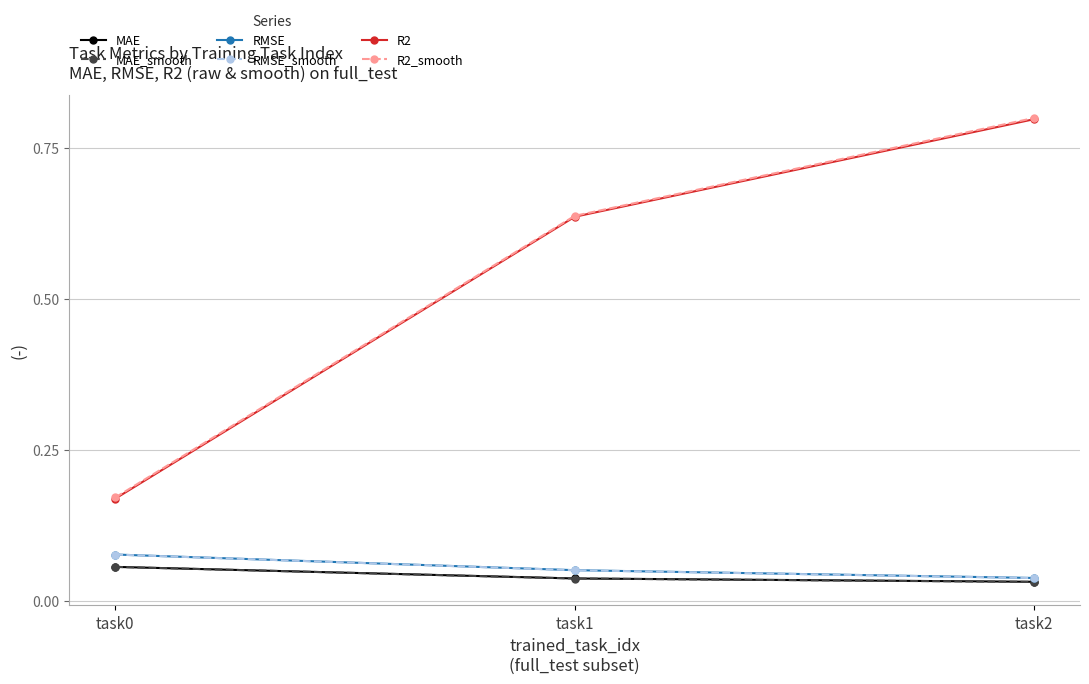

Is it true that RMSE_smooth equals 0.0 at task1?

False